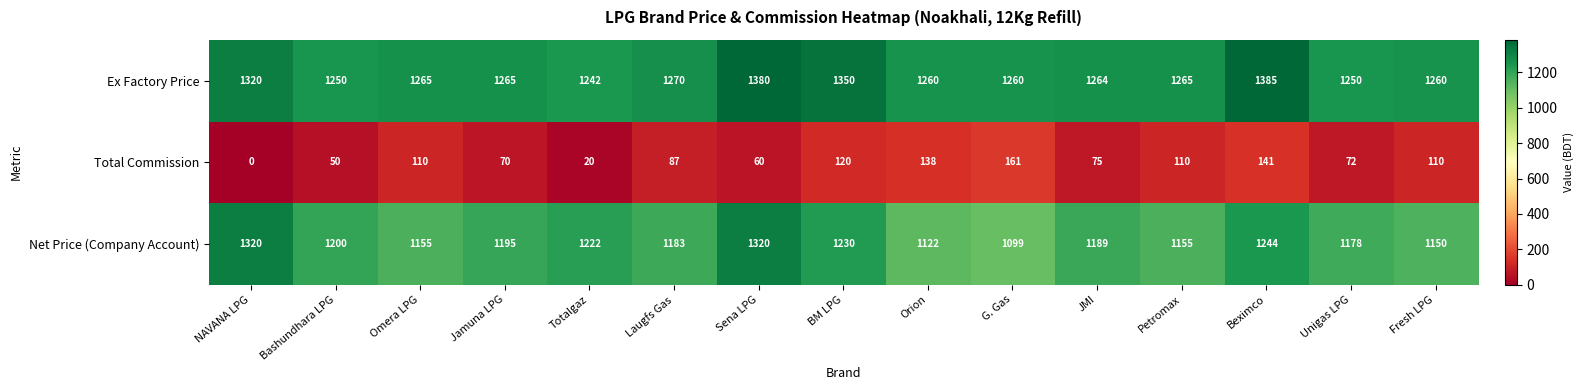

Is it true that Total Commission equals 26 at Totalgaz?

False